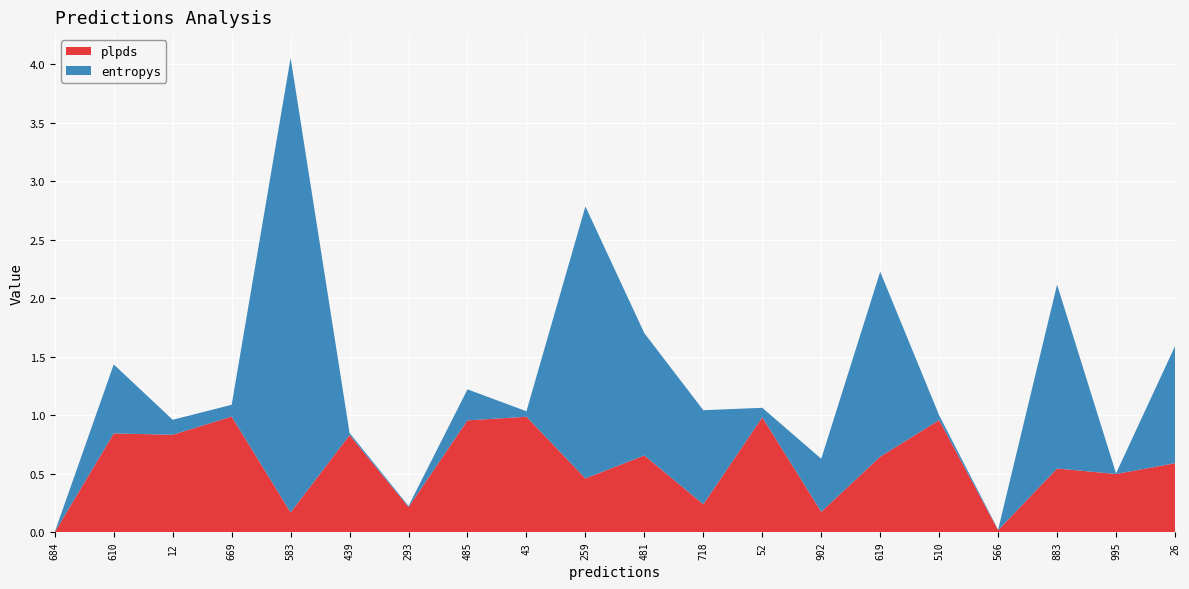

Reading left to right, transcribe all the data shown in this chart.

entropys: 684=0.0	610=0.6	12=0.1	669=0.1	583=3.9	439=0.0	293=0.0	485=0.3	43=0.0	259=2.3	481=1.0	718=0.8	52=0.1	902=0.5	619=1.6	510=0.0	566=0.0	883=1.6	995=0.0	26=1.0
plpds: 684=0.0	610=0.8	12=0.8	669=1.0	583=0.2	439=0.8	293=0.2	485=1.0	43=1.0	259=0.5	481=0.7	718=0.2	52=1.0	902=0.2	619=0.6	510=1.0	566=0.0	883=0.5	995=0.5	26=0.6